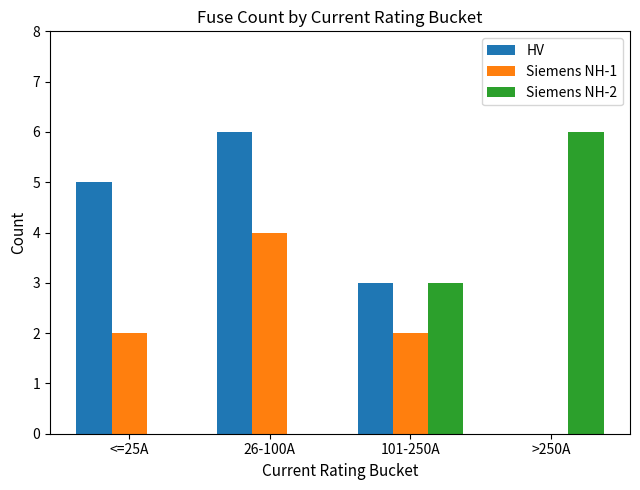

What value does the Siemens NH-2 series have at 101-250A?

3